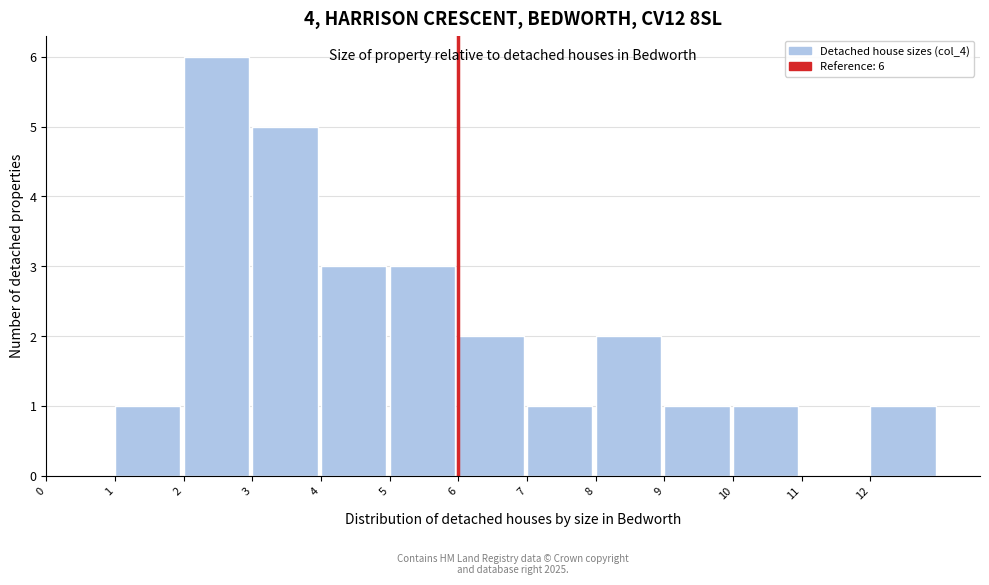

Which range on the x-axis has the tallest bar?

2 to 3